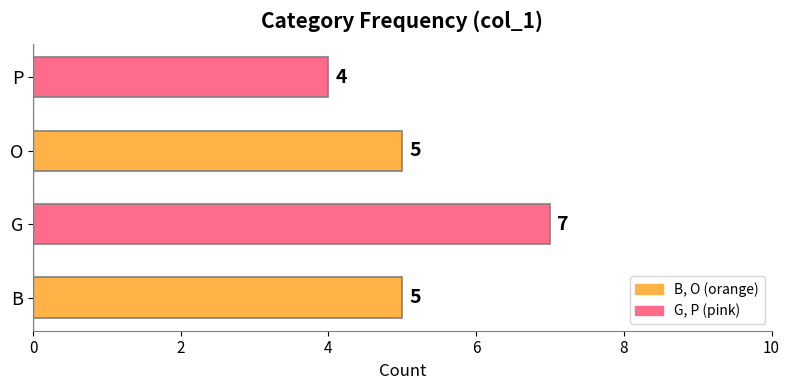

Which category has the lowest value across all series?

P